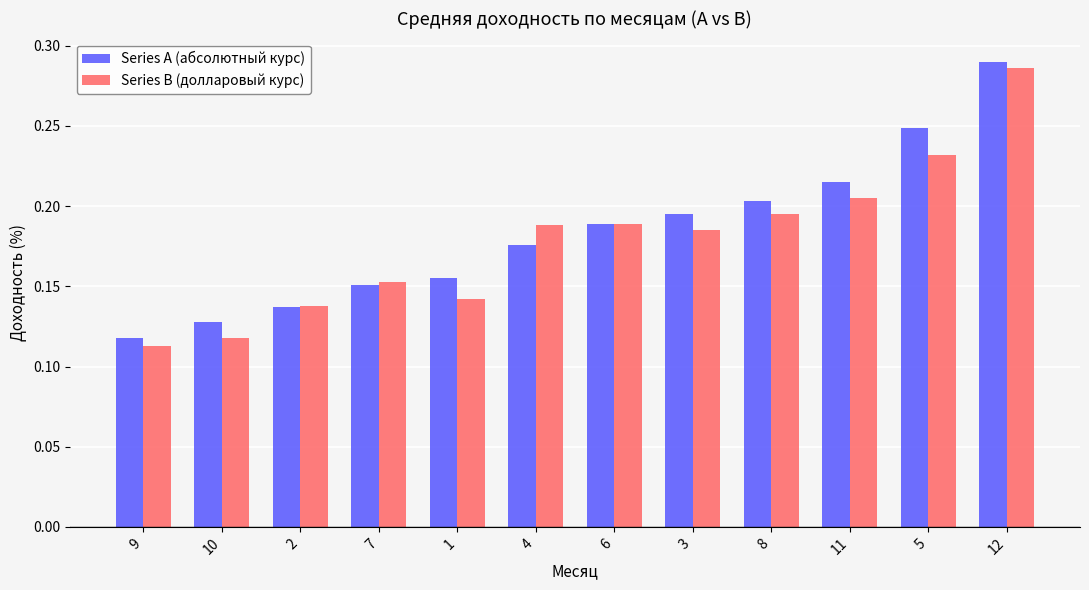

Which category has the highest value across all series?

12